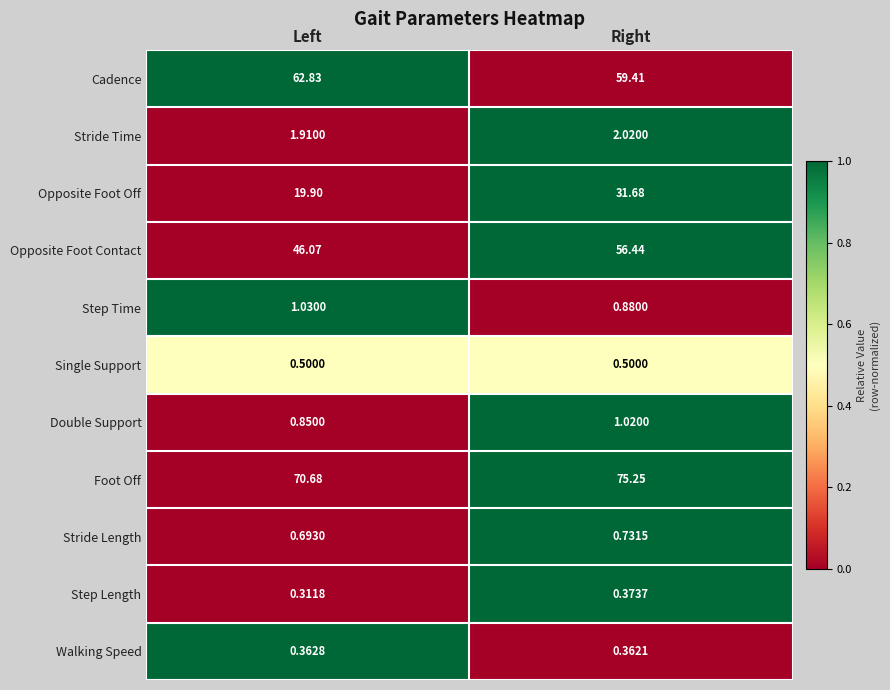

What is the spread (max minus min) of values at Right?

74.9